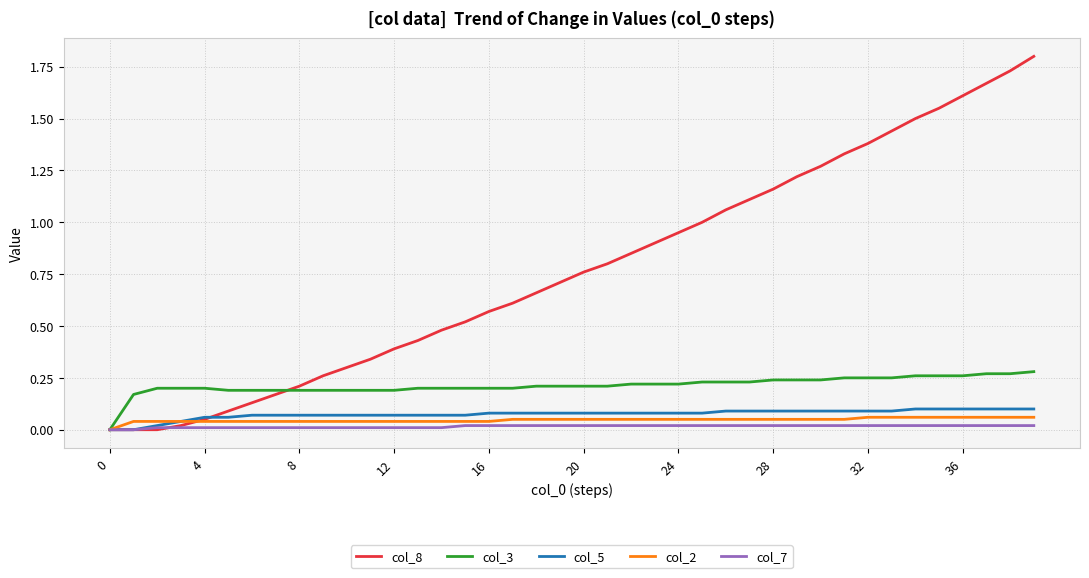

Which series has the largest range (max minus min)?

col_8